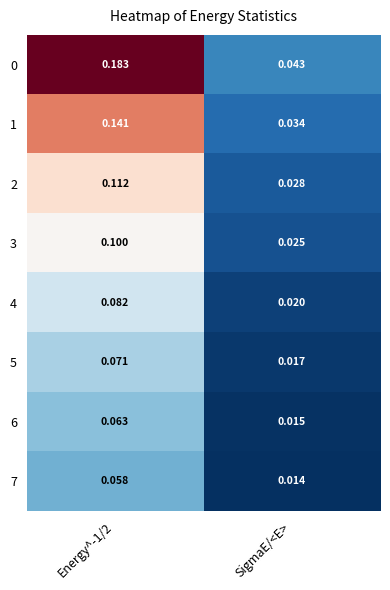

Is the value of 2 at Energy^-1/2 greater than the value of 1 at Energy^-1/2?

No